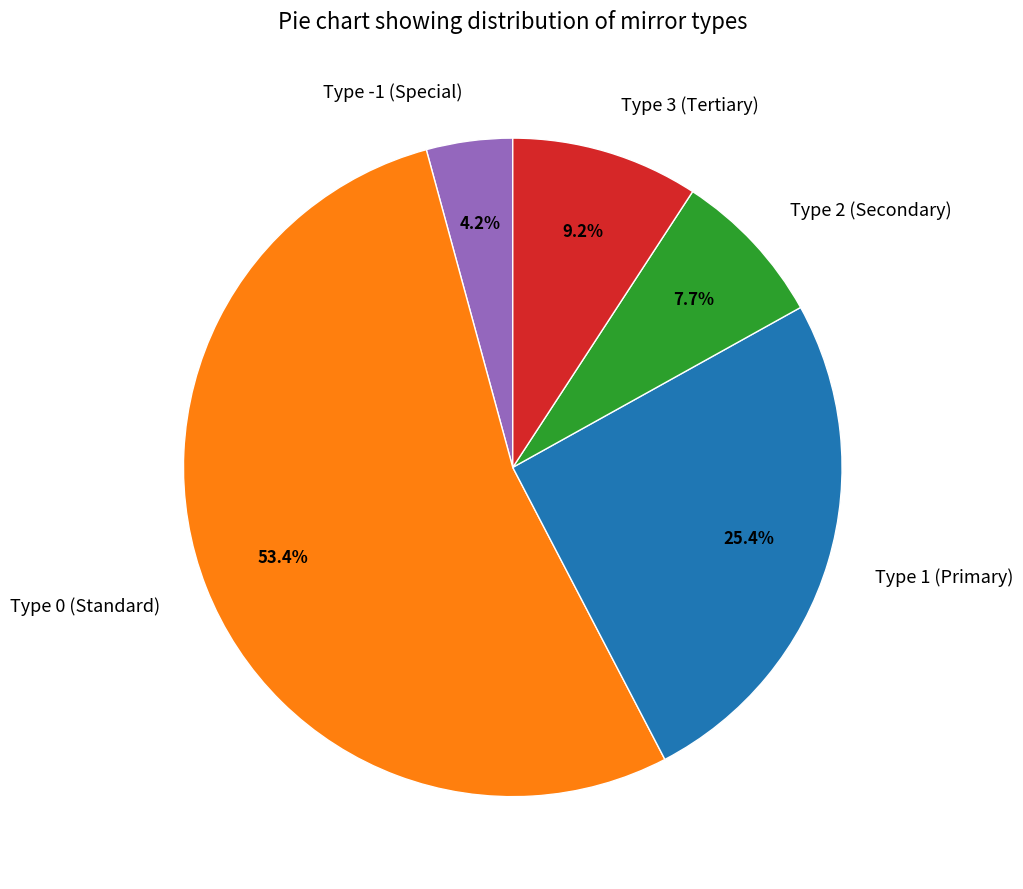

Is there a majority slice in this chart?

Yes